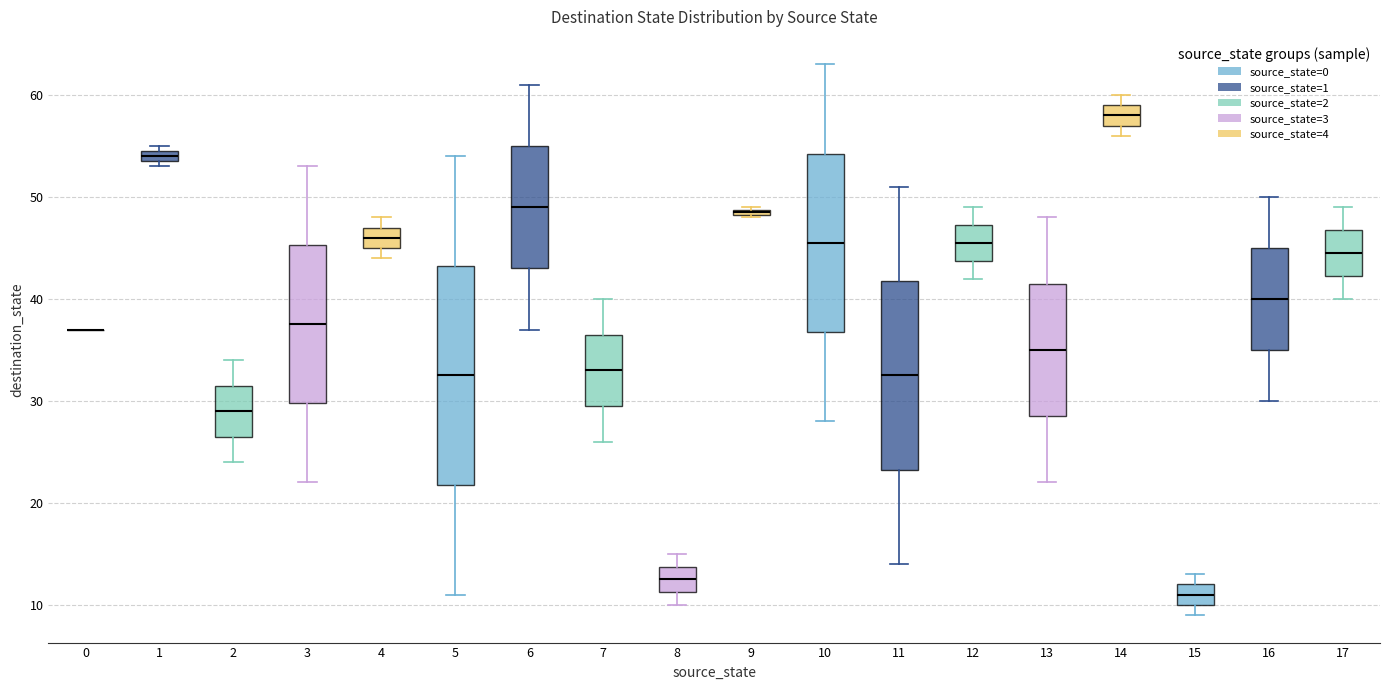

Where does the upper whisker of the box at x = 8 end on the y-axis? The values are not printed on the chart, so give them approximately, as read against the axis.

15